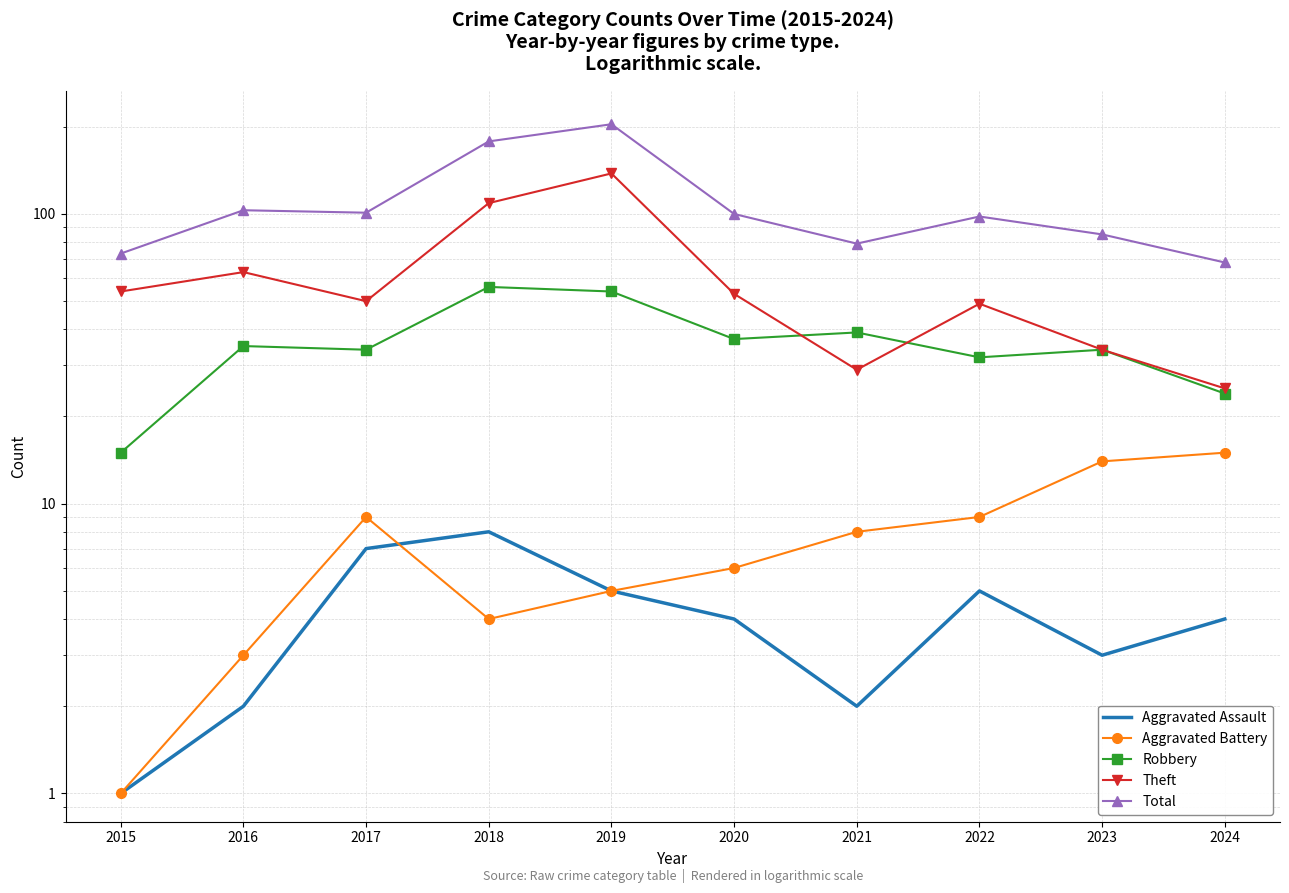

What is the difference between the second highest and second lowest values in the Total series?

105